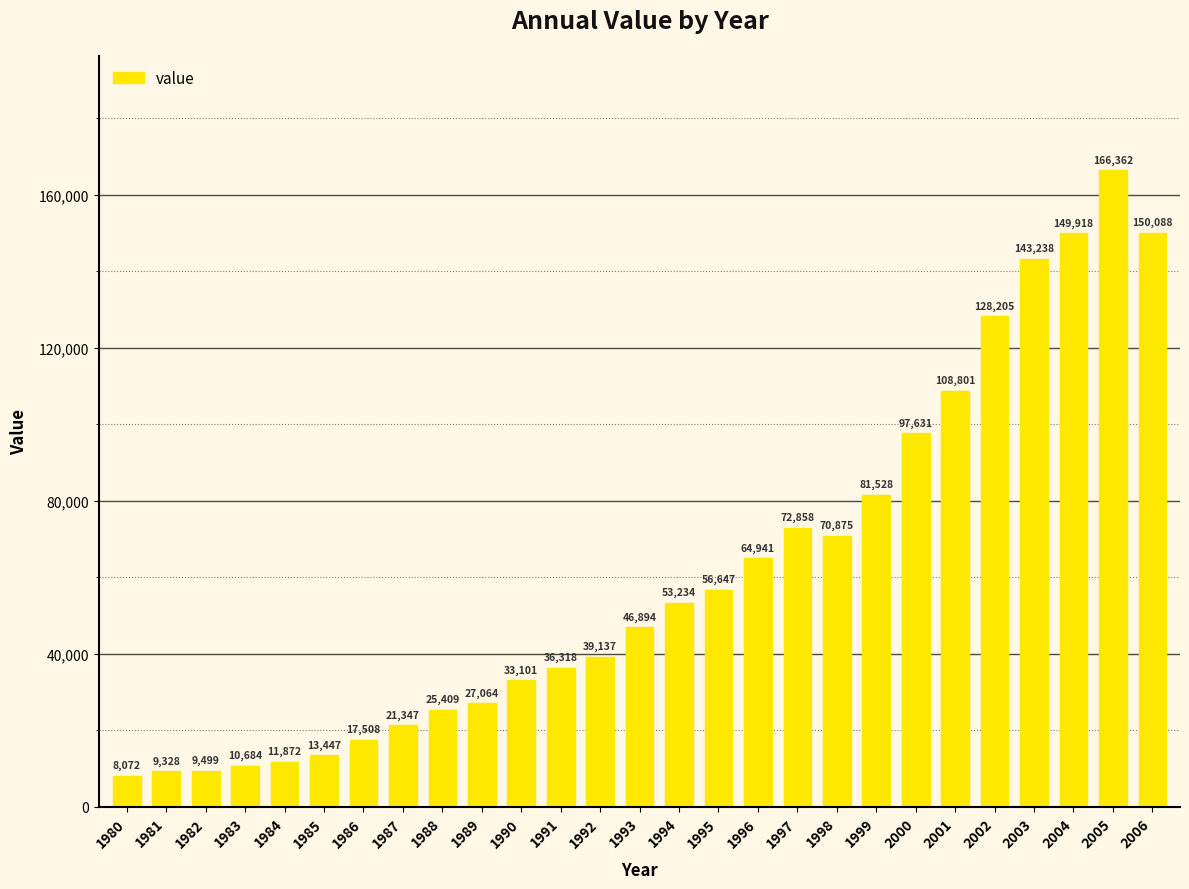

Rank the categories by value from lowest to highest.

1980, 1981, 1982, 1983, 1984, 1985, 1986, 1987, 1988, 1989, 1990, 1991, 1992, 1993, 1994, 1995, 1996, 1998, 1997, 1999, 2000, 2001, 2002, 2003, 2004, 2006, 2005